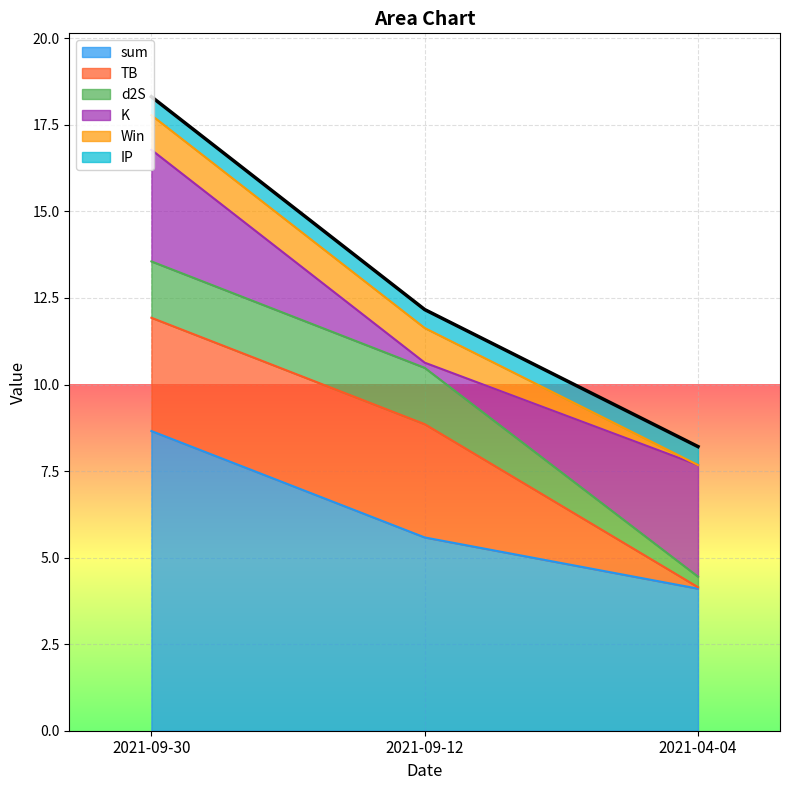

What are all the series names shown in the legend?

sum, TB, d2S, K, Win, IP